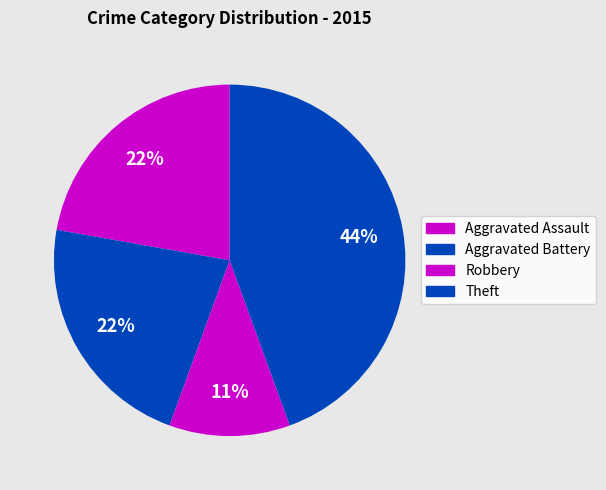

Count the number of slices in the pie.

4